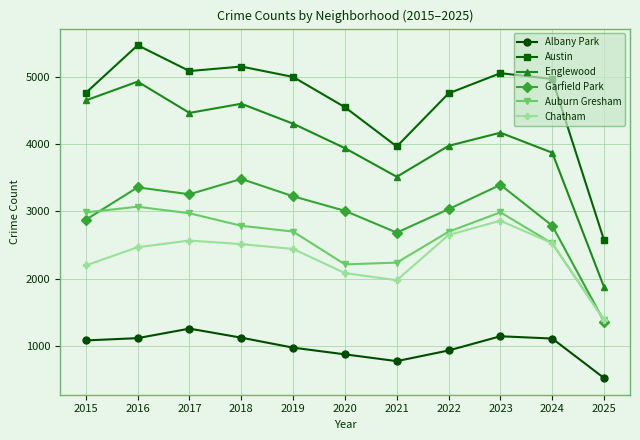

At how many categories does at least one series exceed 1590?

11